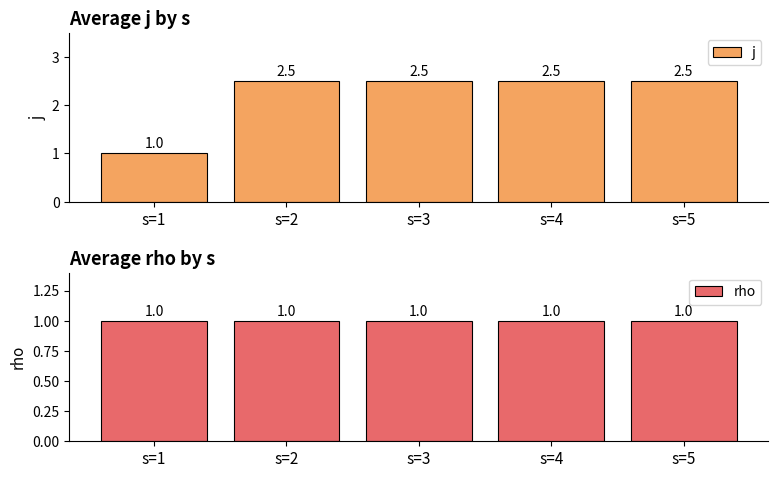

Where is j nearest to the value 1?

s=1